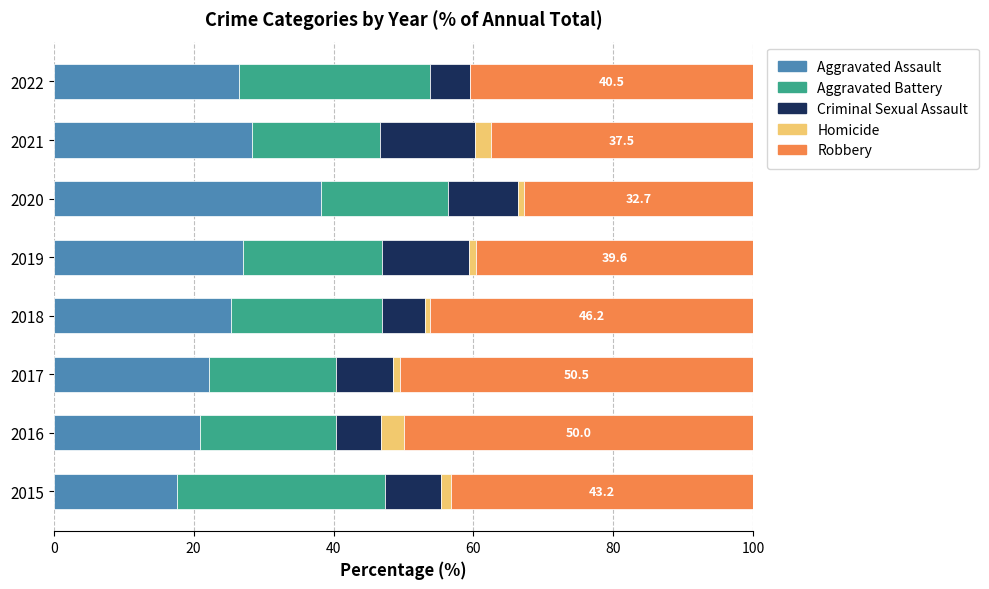

What are all the series names shown in the legend?

Aggravated Assault, Aggravated Battery, Criminal Sexual Assault, Homicide, Robbery